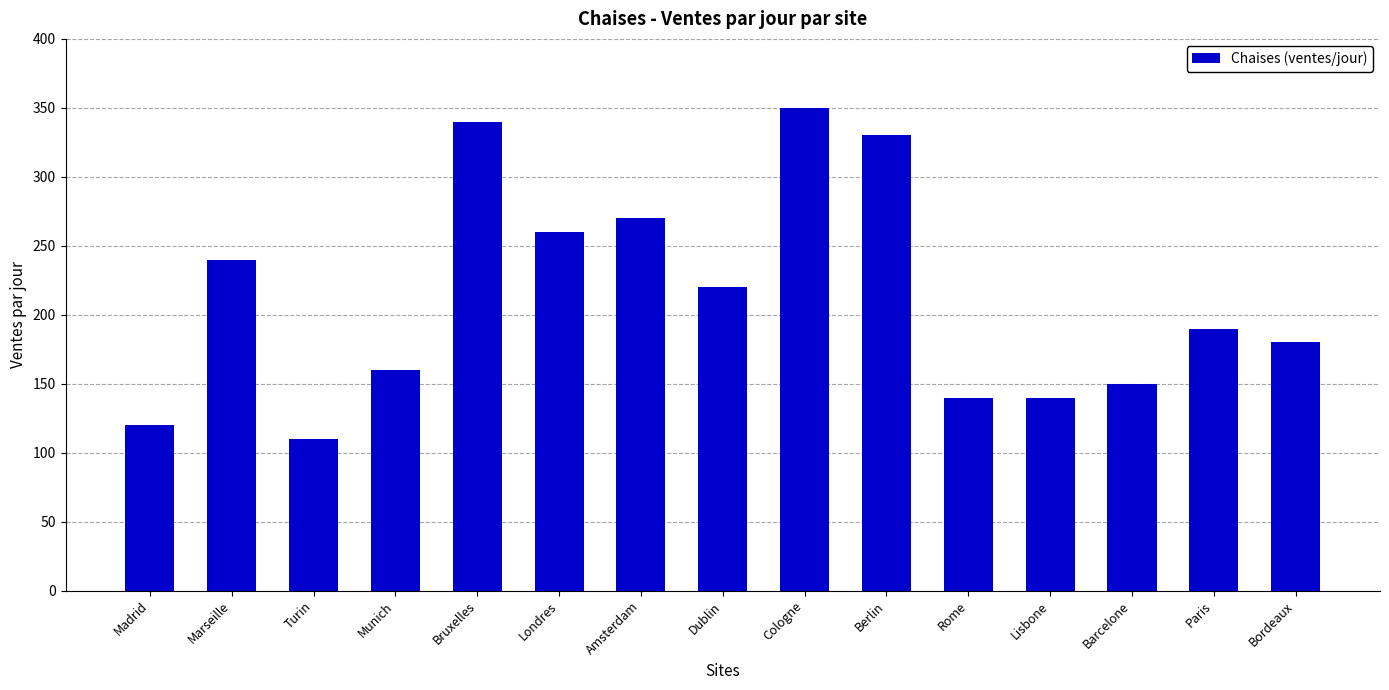

Does the chart contain stacked bars?

No